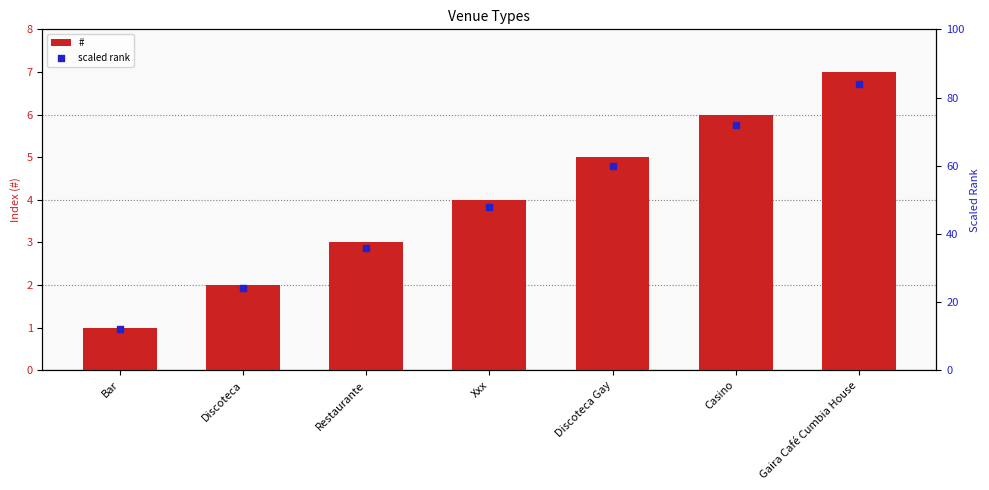

At which category is the sum across all series the highest?

Gaira Café Cumbia House